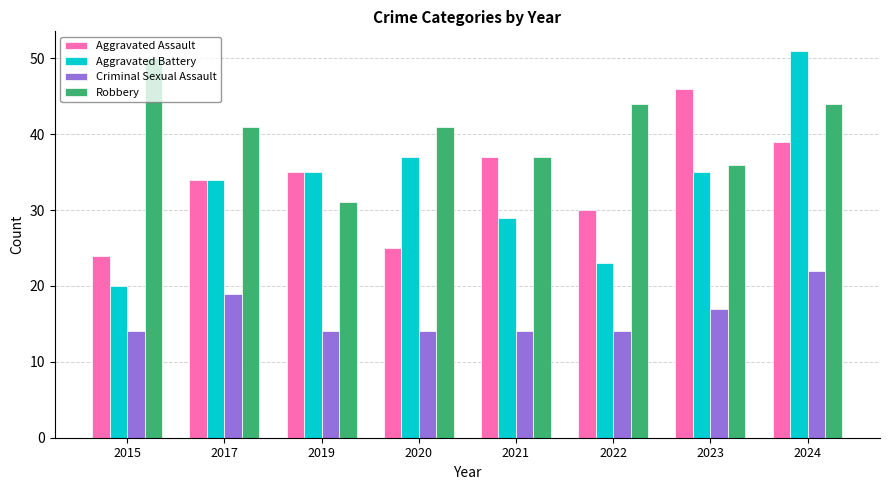

Reading right to left, extract all data points from this chart.

Aggravated Assault: 39	46	30	37	25	35	34	24
Aggravated Battery: 51	35	23	29	37	35	34	20
Criminal Sexual Assault: 22	17	14	14	14	14	19	14
Robbery: 44	36	44	37	41	31	41	50